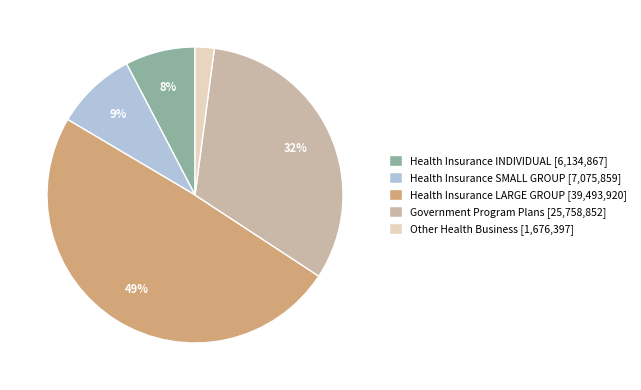

To the nearest percent, what is the difference between the Other Health Business [1,676,397] and Health Insurance LARGE GROUP [39,493,920] slice percentages?

47%